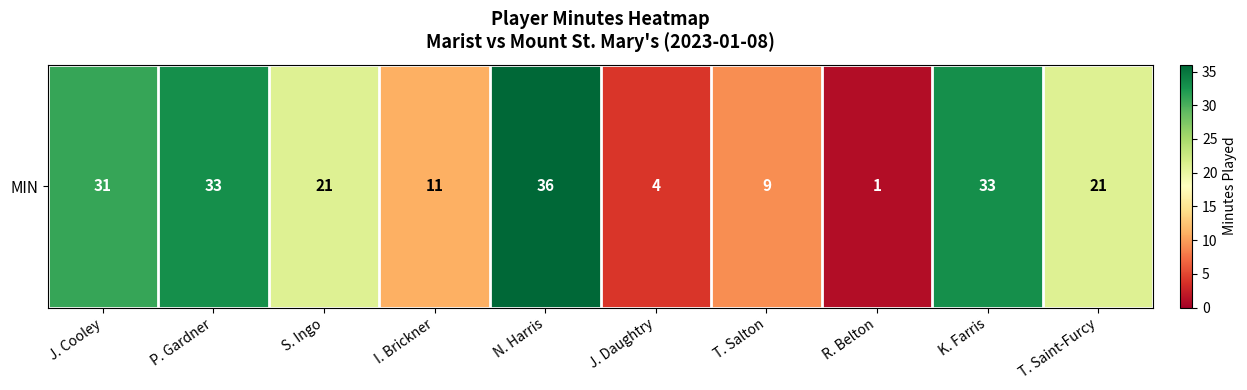

Which has a higher value, P. Gardner or N. Harris?

N. Harris